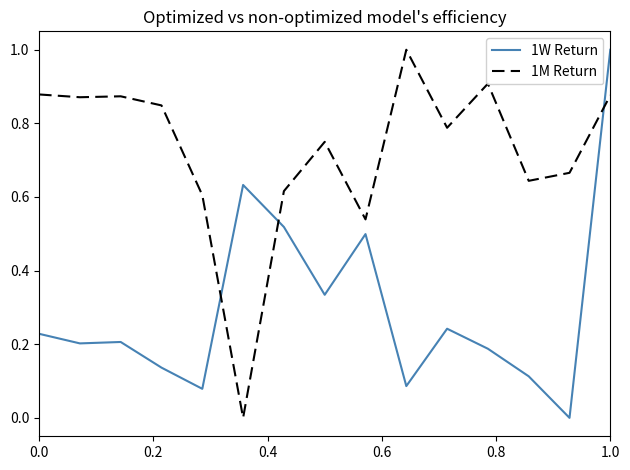

Which series has the largest total across all categories?

1M Return